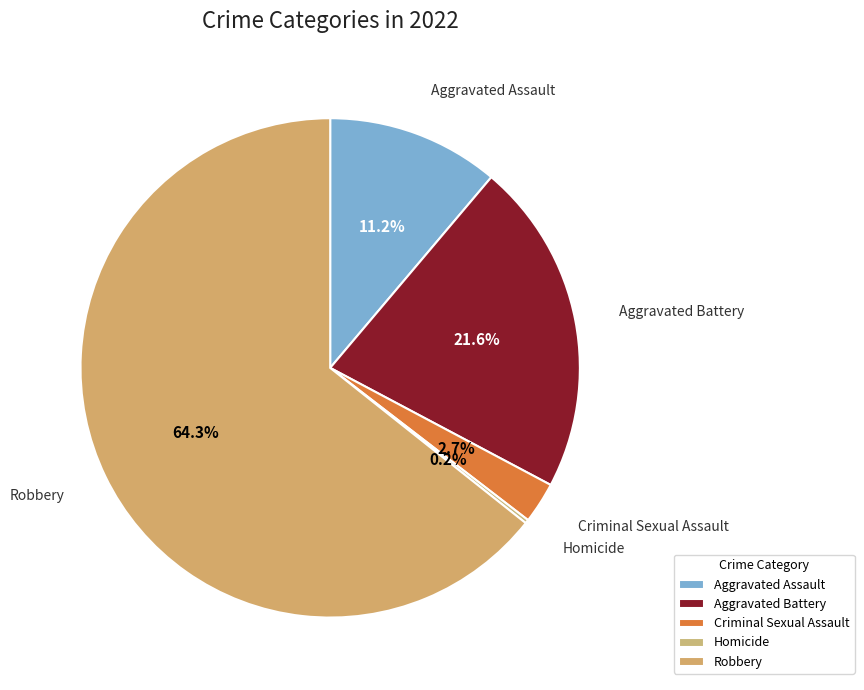

Which category has the biggest portion of the pie?

Robbery